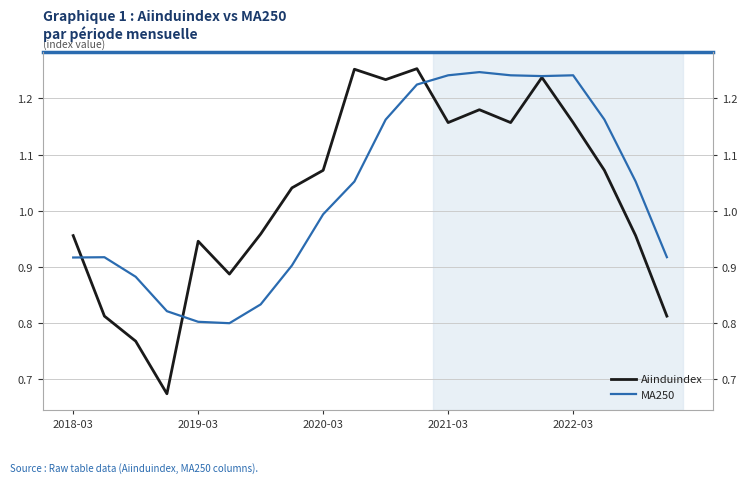

What is the total value across all series at 19?

1.7